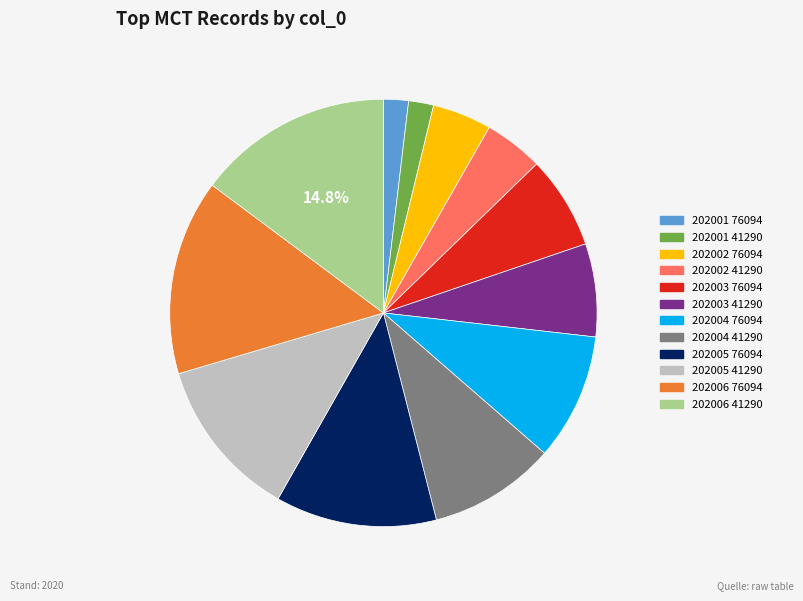

Does any single category account for the majority?

No